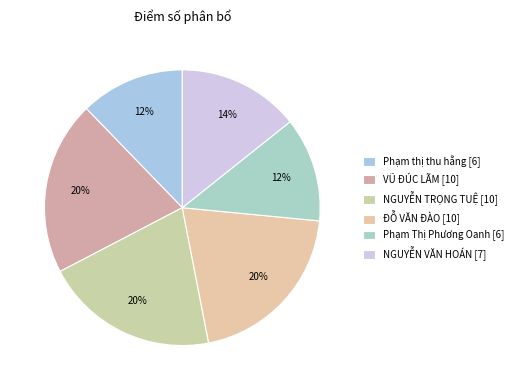

Is the sum of Phạm Thị Phương Oanh [6] and VŨ ĐÚC LÃM [10] greater than half?

No